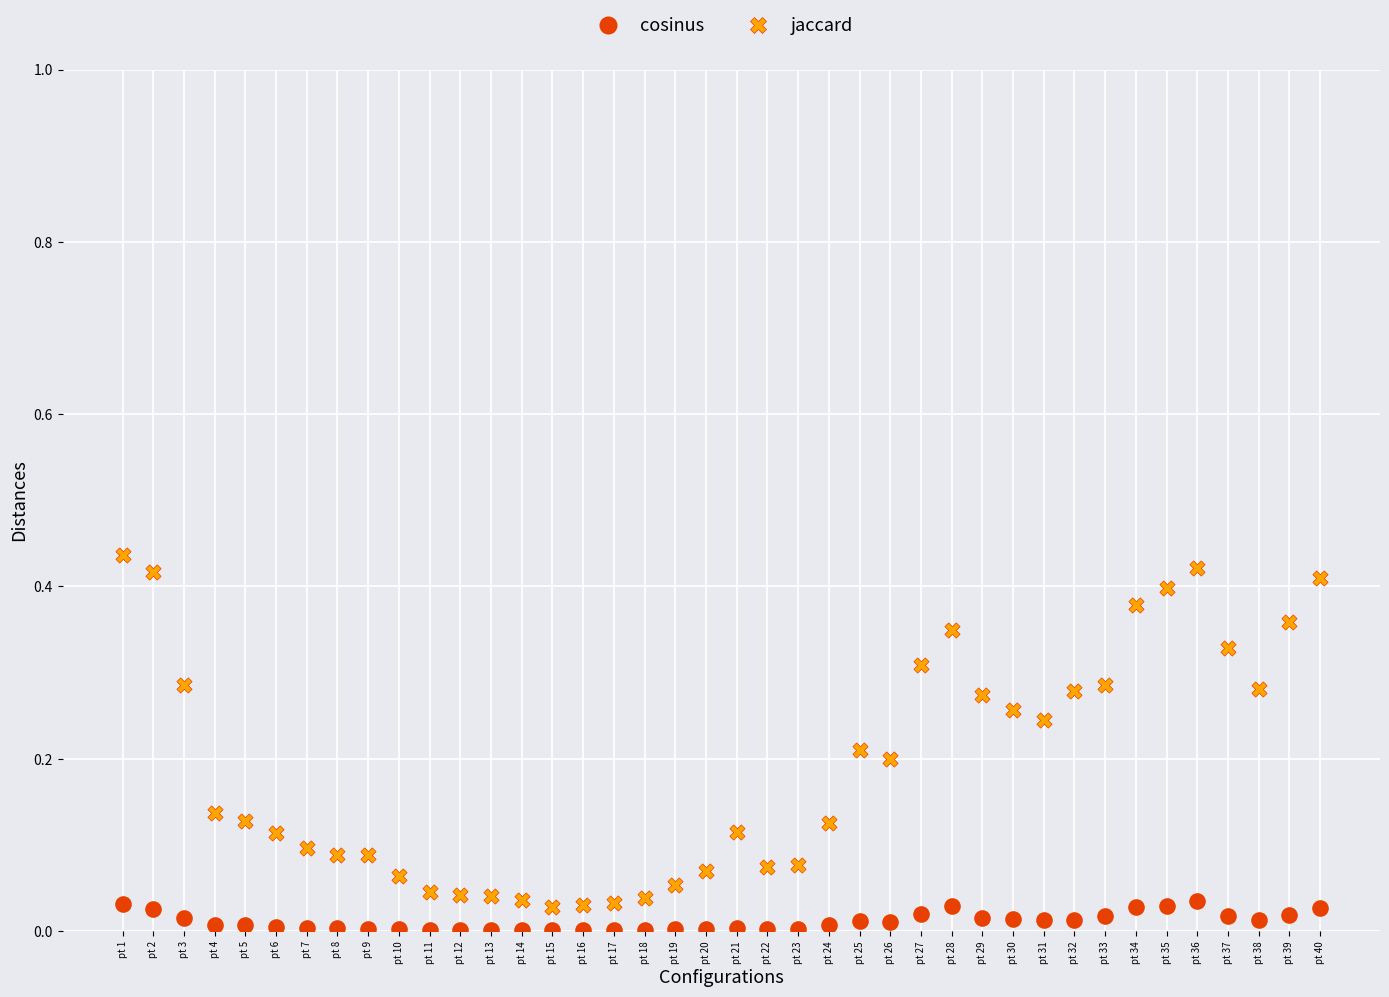

Which series has the largest Y range (max minus min)?

jaccard